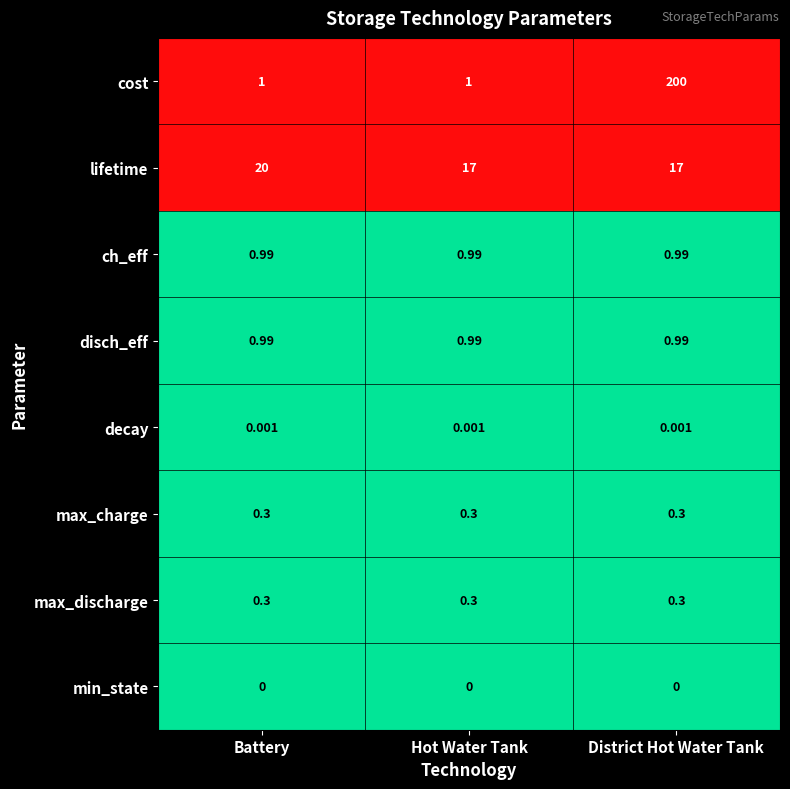

What is the difference between the highest and lowest values at District Hot Water Tank?

200.0